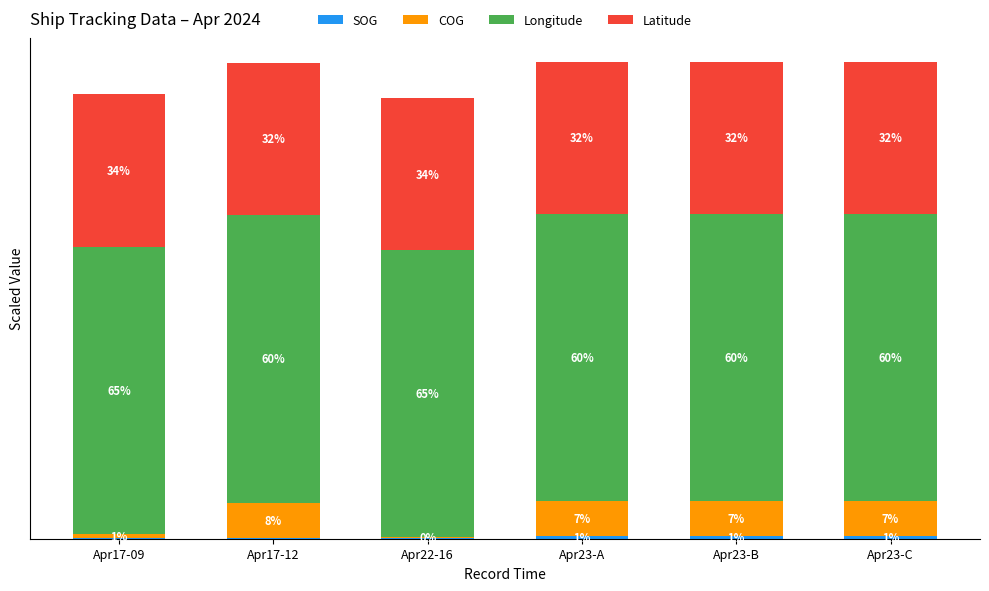

Rank the series by their maximum value, from highest to lowest.

Longitude, Latitude, COG, SOG